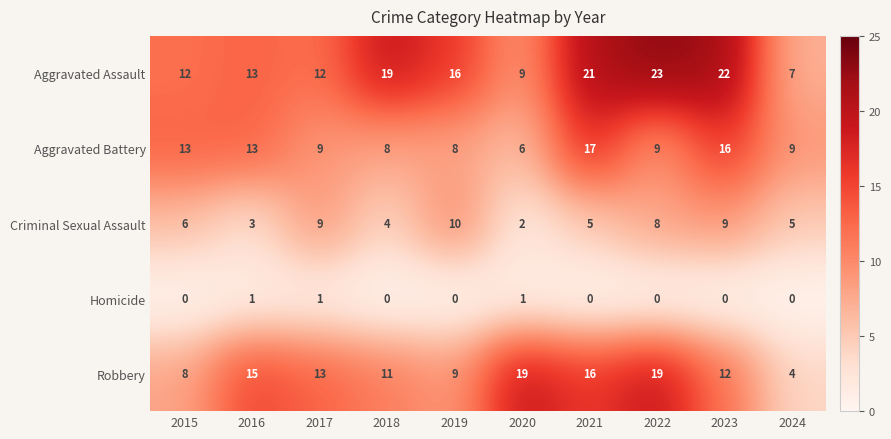

At 2022, list the series in order from largest to smallest.

Aggravated Assault, Robbery, Aggravated Battery, Criminal Sexual Assault, Homicide